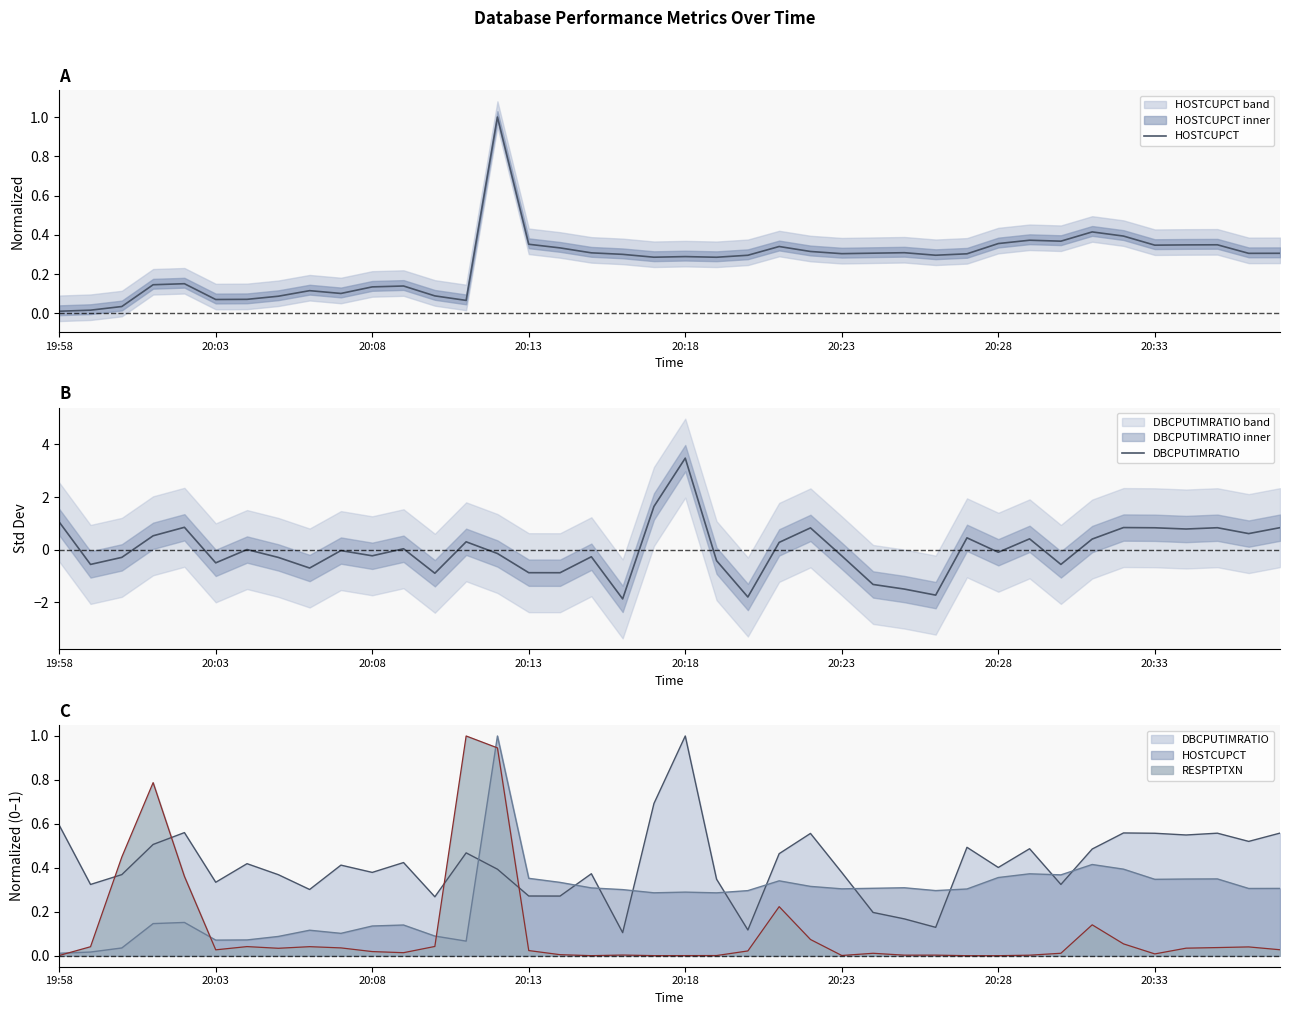

What is the difference between the maximum and minimum values in the HOSTCUPCT series?

1.0